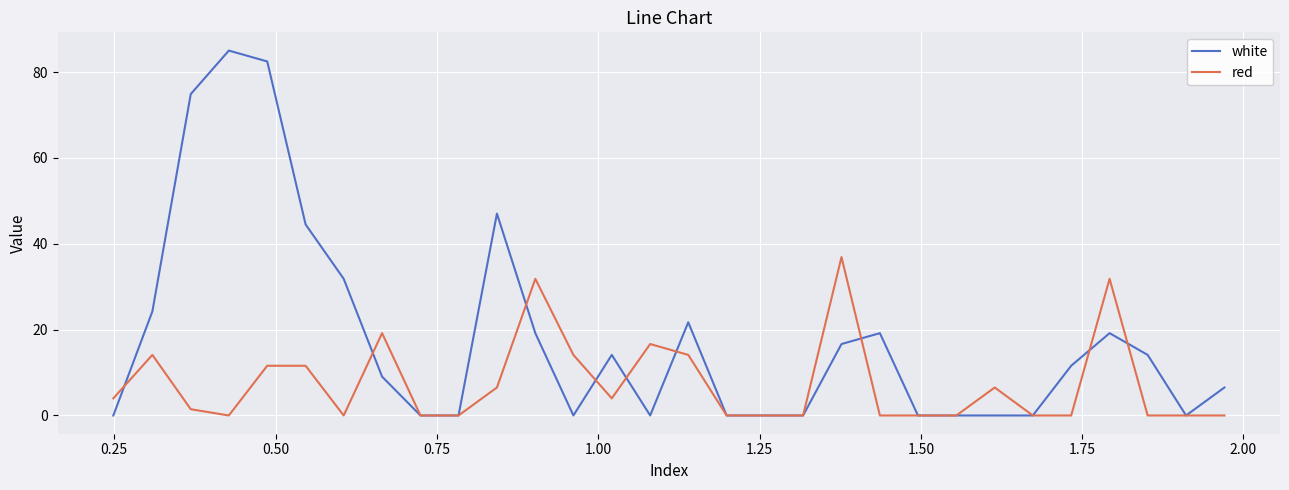

Rank the series by their average value, from highest to lowest.

white, red